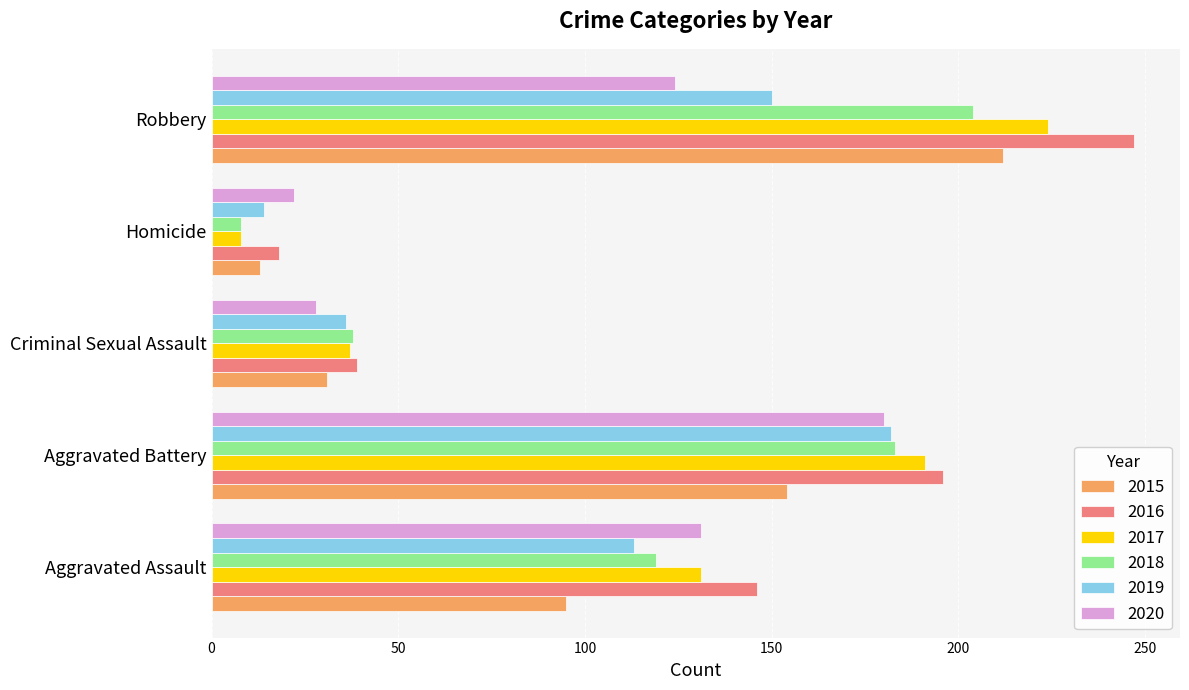

What are all the series names shown in the legend?

2015, 2016, 2017, 2018, 2019, 2020